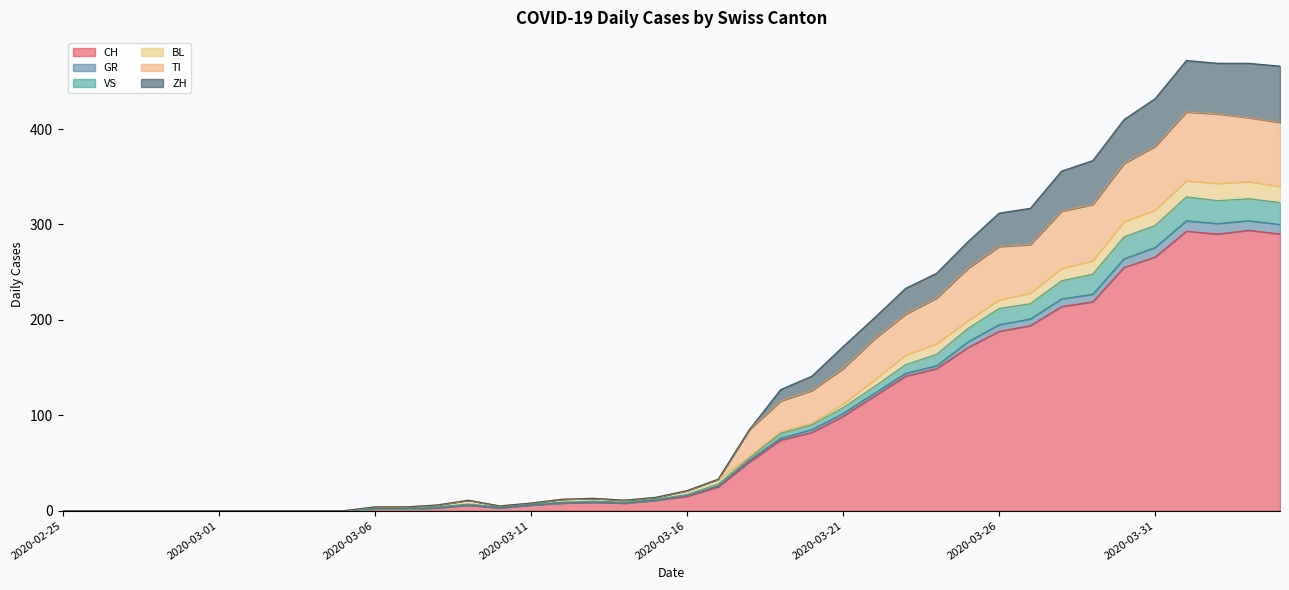

What is the maximum value for CH?

294